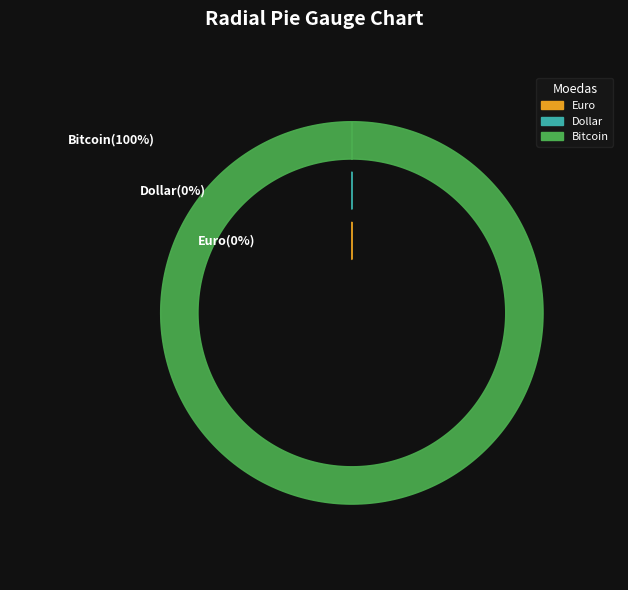

Between Euro and Dollar, which is larger?

Euro